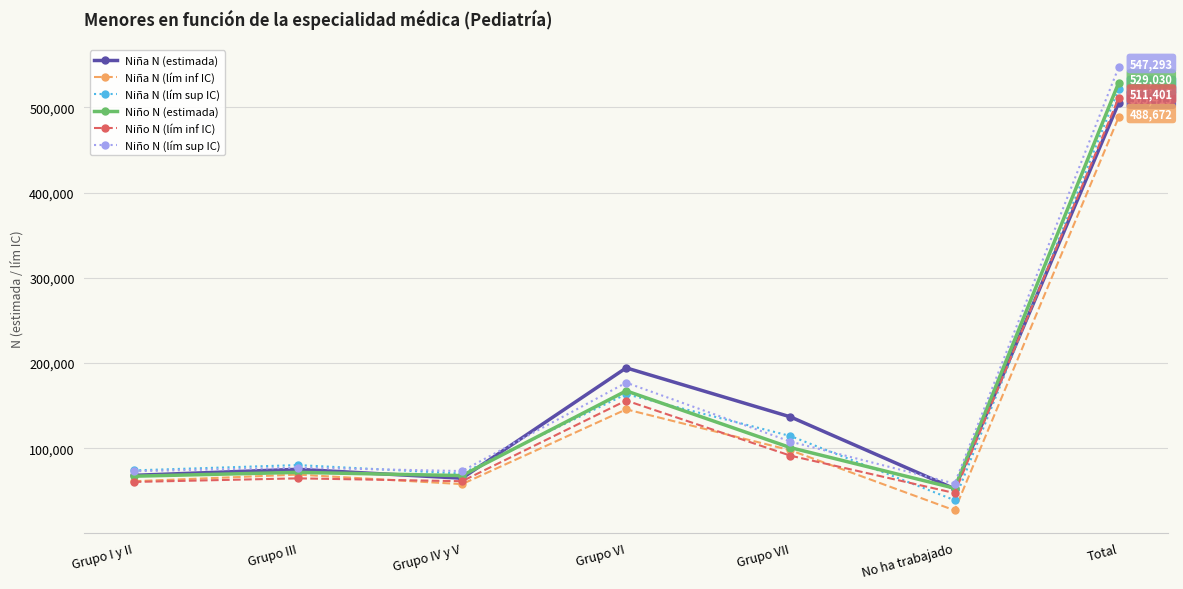

At which label is Niña N (lím inf IC) closest to 258013?

Grupo VI